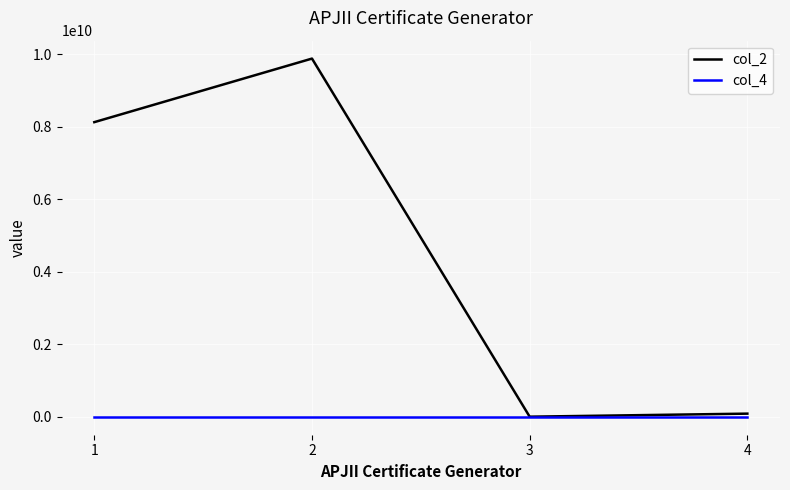

Which series has the largest total across all categories?

col_2